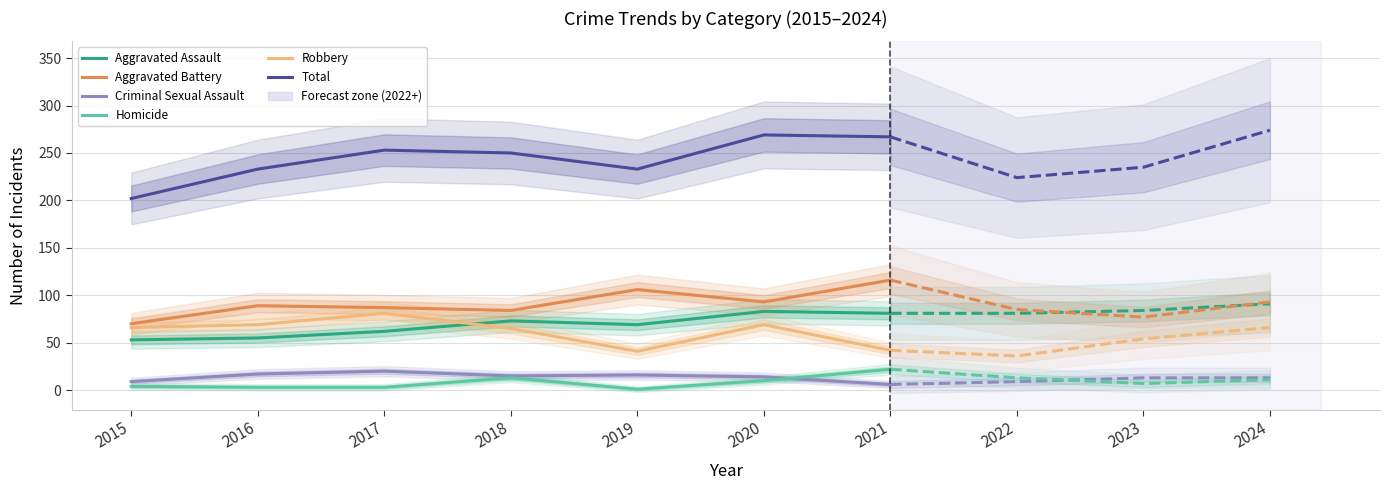

How many data points in Robbery are above 66?

3